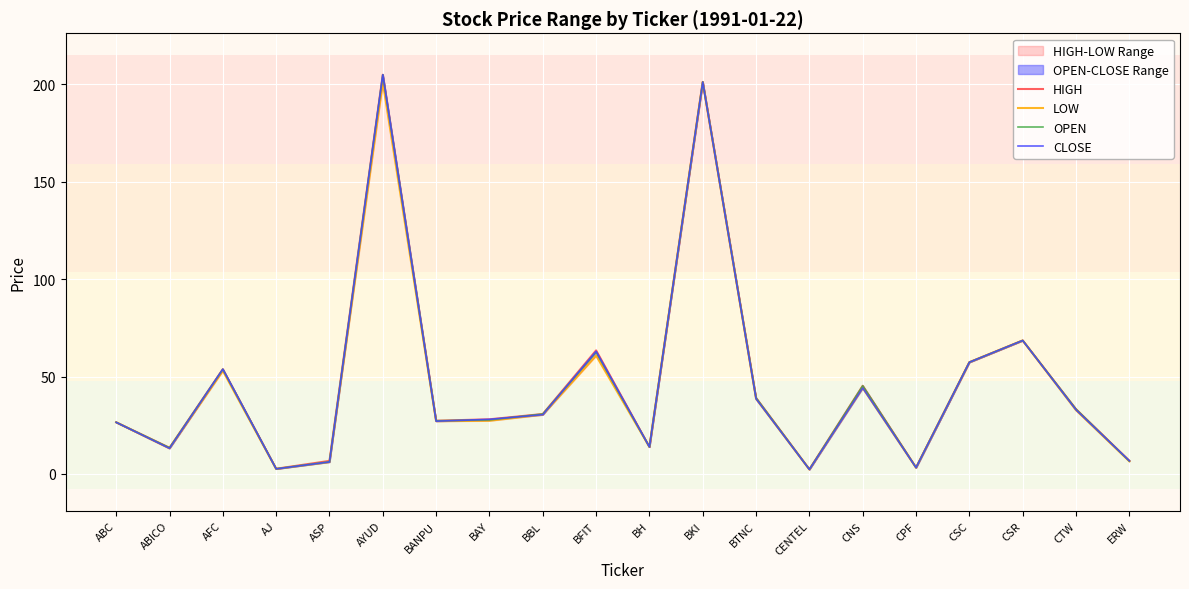

True or false: HIGH and OPEN intersect in this chart.

False